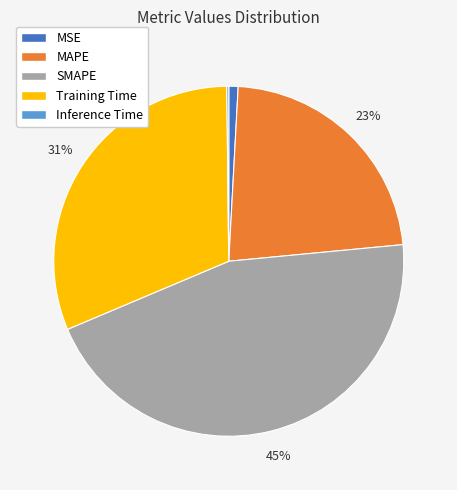

To the nearest percent, what is the average slice percentage?

20%